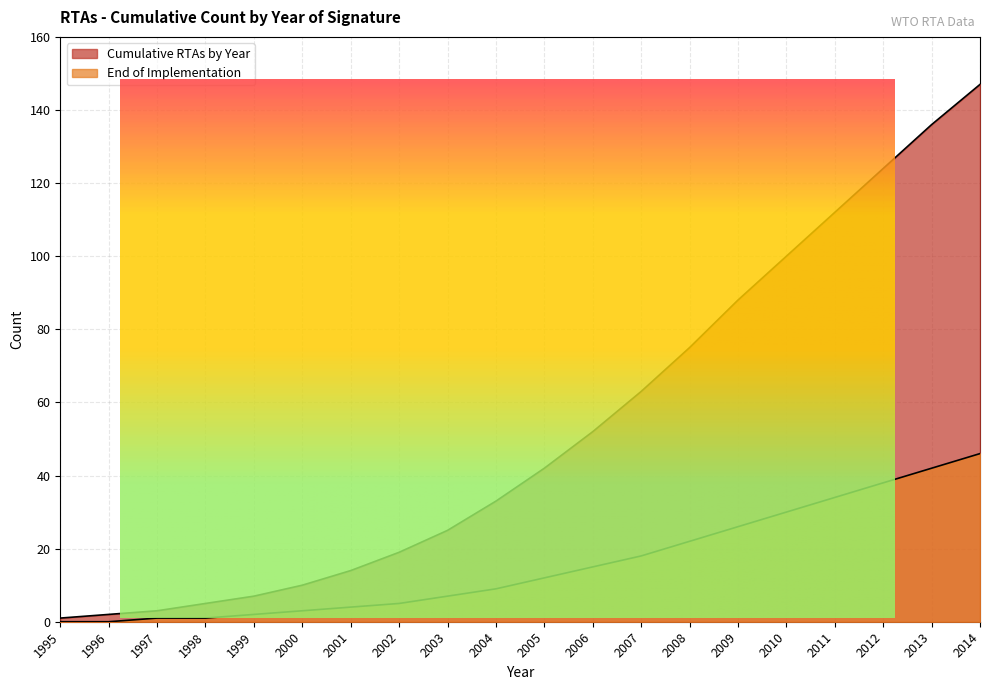

Is the value of End of Implementation at 2003 greater than the value of Cumulative RTAs by Year at 2010?

No